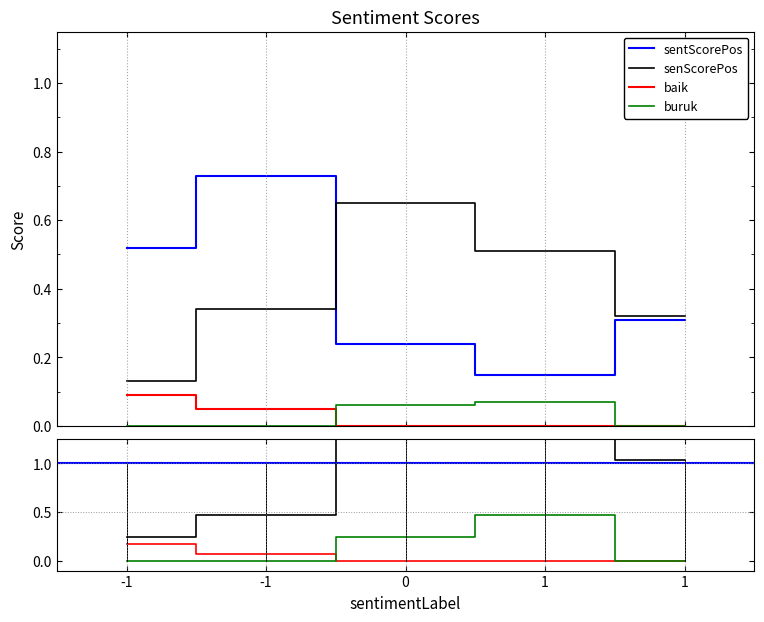

True or false: baik and senScorePos intersect in this chart.

False